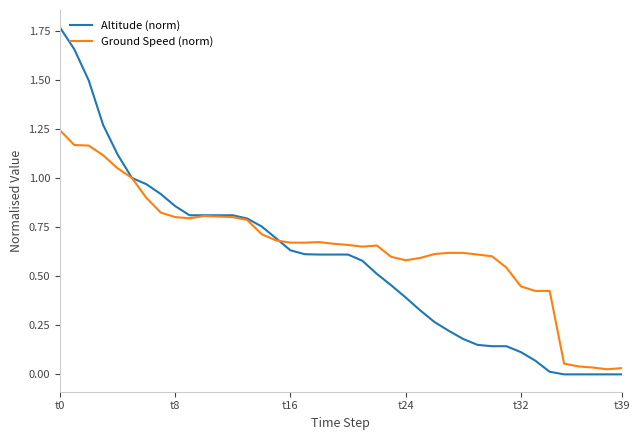

Rank the series by their maximum value, from lowest to highest.

Ground Speed (norm), Altitude (norm)